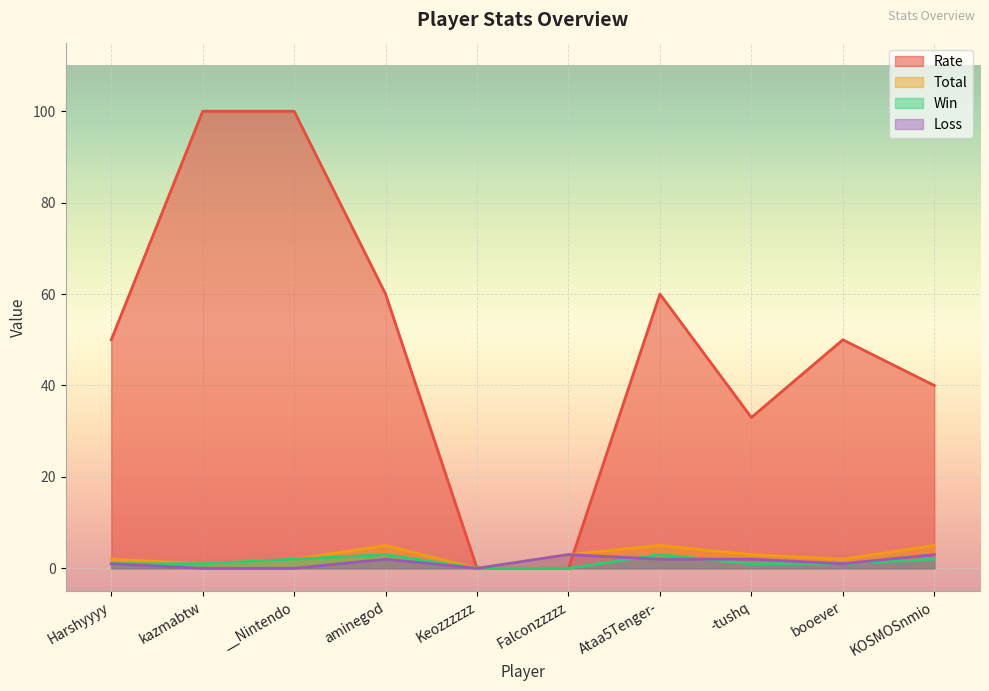

True or false: Total has more than 0 interior local peaks.

True